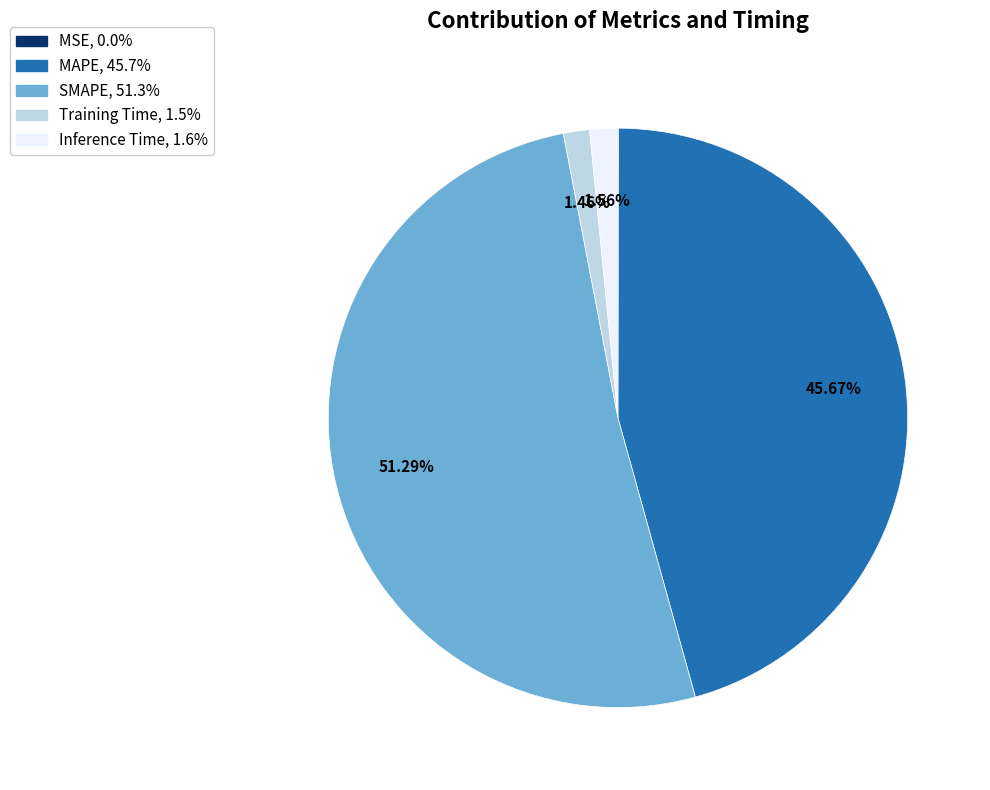

Combined, do Training Time and SMAPE account for over 50%?

Yes